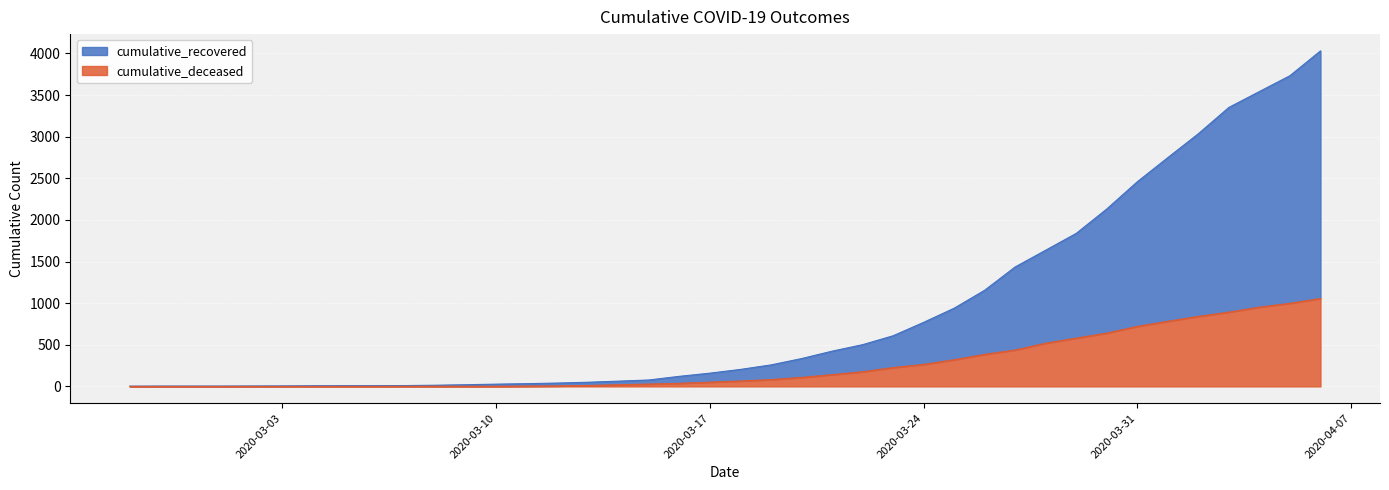

Which series has the largest range (max minus min)?

cumulative_recovered